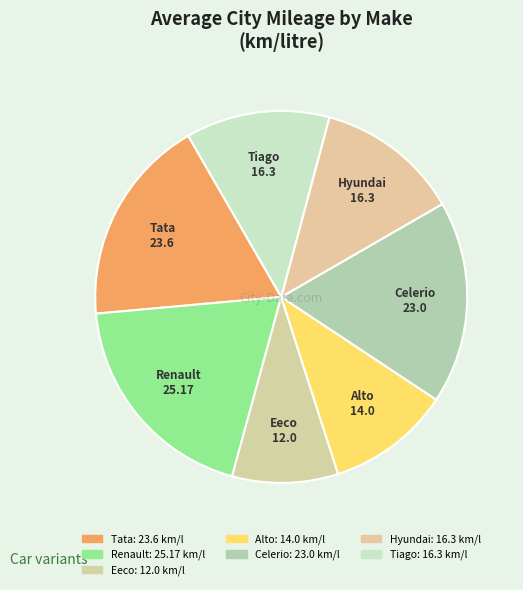

Which slice is the largest?

Renault